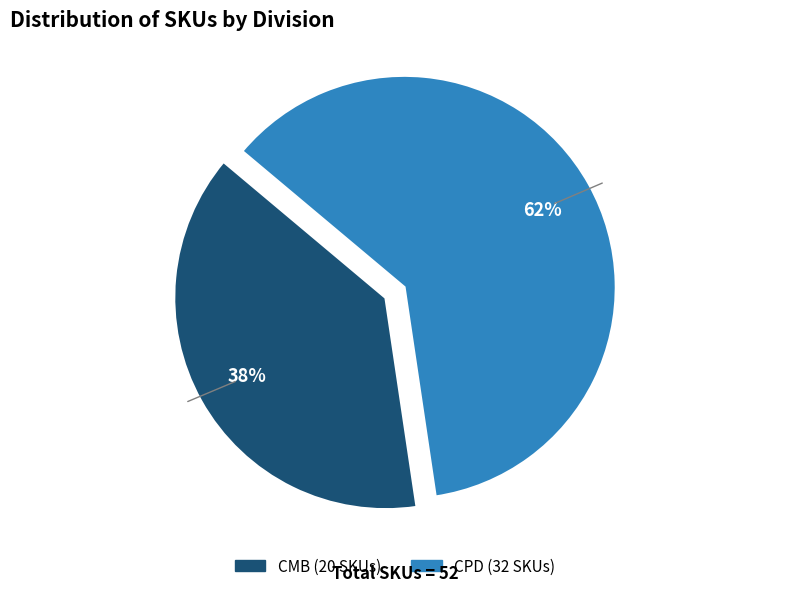

To the nearest percent, what portion does CPD represent?

62%